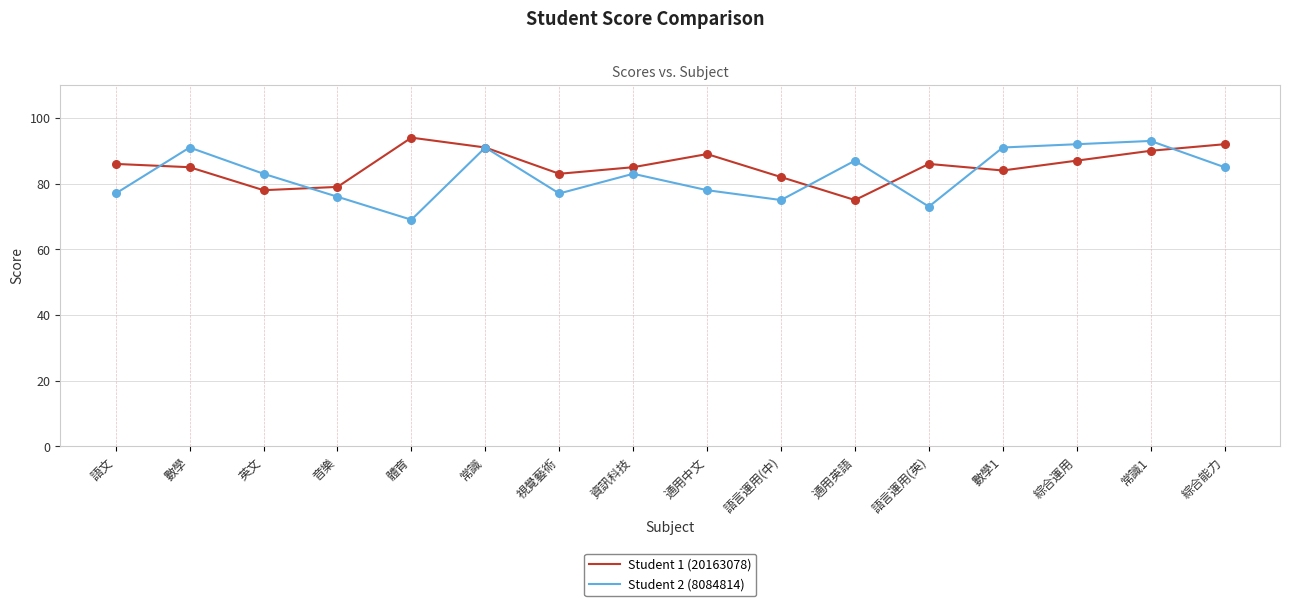

Is the value of Student 2 (8084814) at 資訊科技 greater than the value of Student 1 (20163078) at 語文?

No